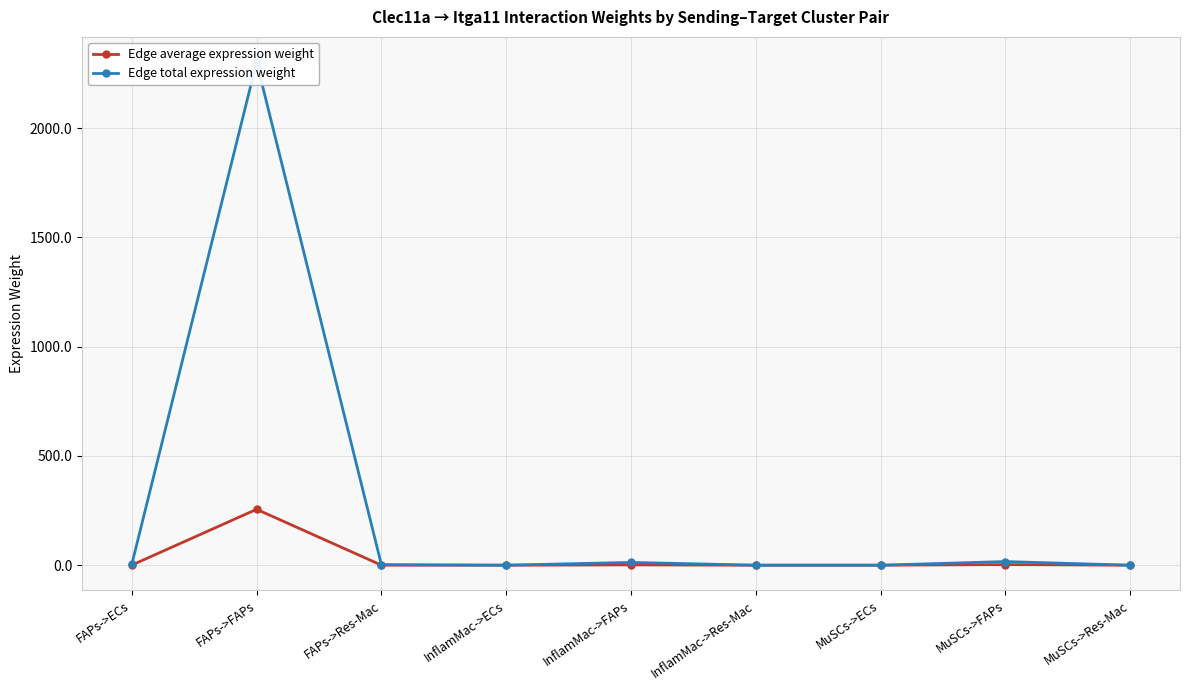

Where is Edge average expression weight nearest to the value 127?

MuSCs->FAPs